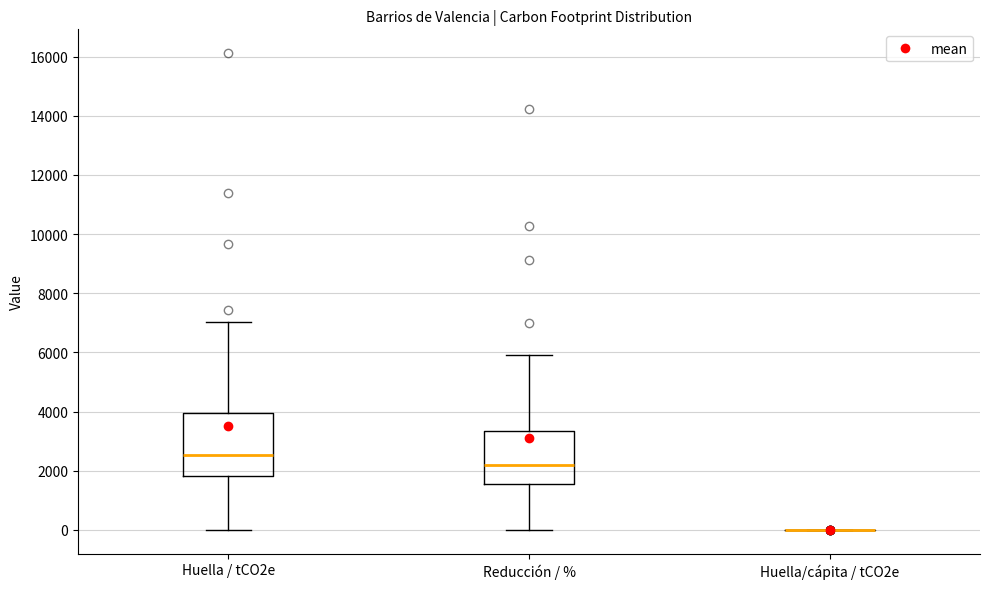

Reading left to right, read every box against the y-axis: the position of its median line, the range the box covers, and the ends of its whiskers. The values are not printed on the chart, so give them approximately, as read against the axis.

Huella / tCO2e: median 2600, box 1800 to 4000, whiskers 0 to 7000
Reducción / %: median 2200, box 1600 to 3400, whiskers 0 to 5800
Huella/cápita / tCO2e: box collapsed to a line at 0, whiskers 0 to 0